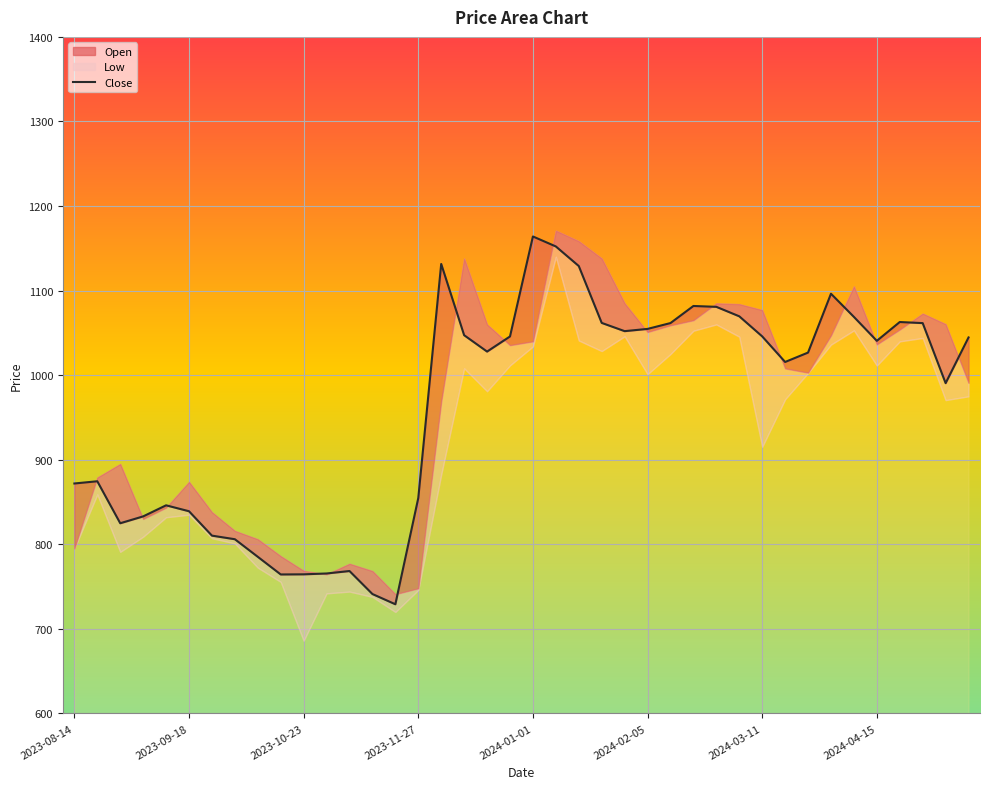

What is the change in value from 12 to 25?

+286.3